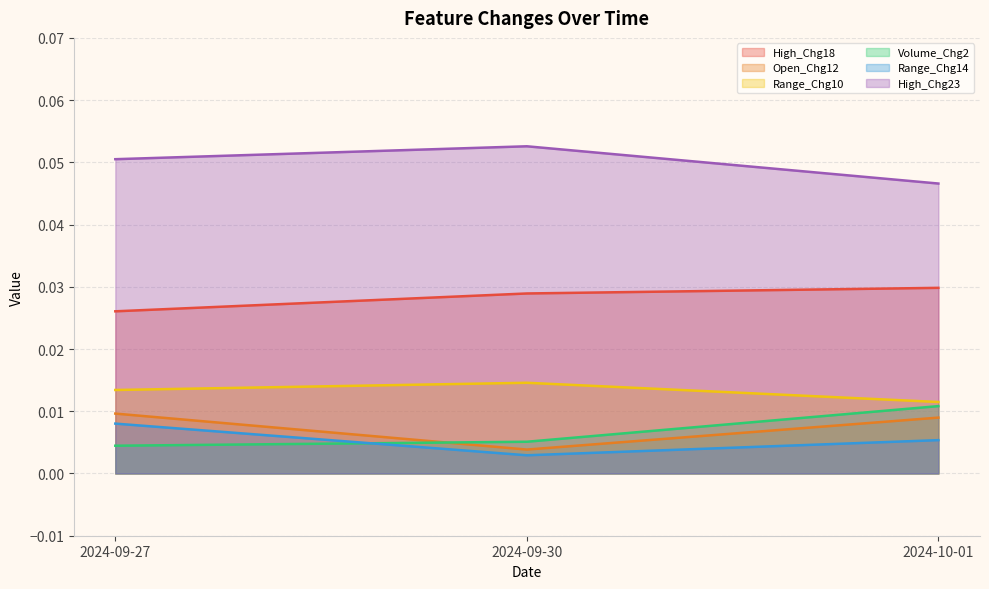

Rank the series at 2024-10-01 from highest to lowest value.

High_Chg23, High_Chg18, Range_Chg10, Volume_Chg2, Open_Chg12, Range_Chg14